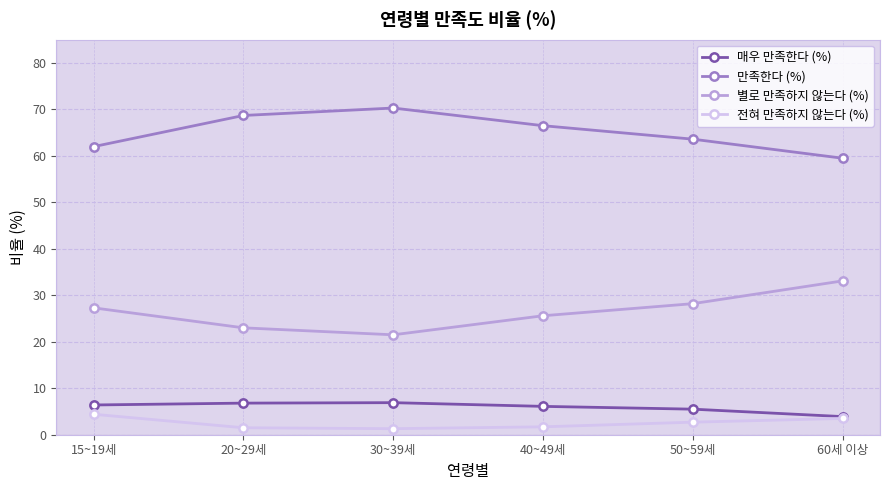

The 별로 만족하지 않는다 (%) series shows 15.9 at 20~29세. True or false?

False